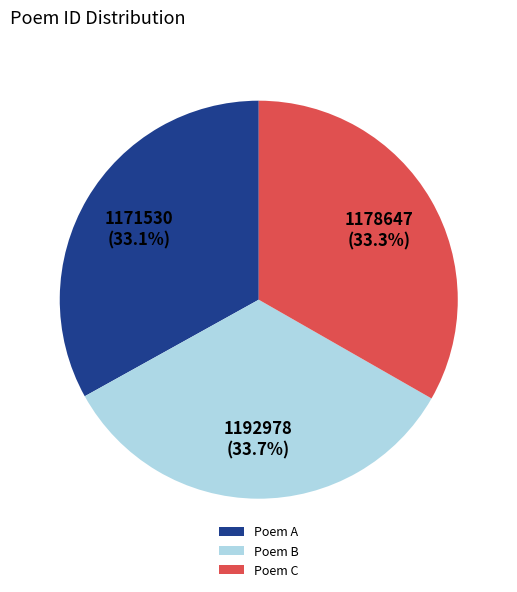

How many segments does this pie chart have?

3